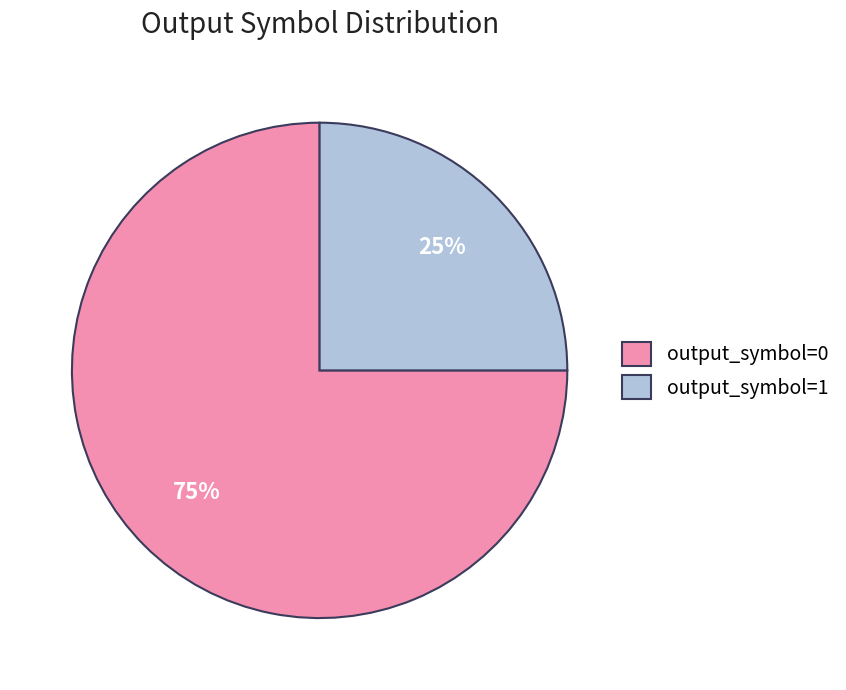

Between output_symbol=0 and output_symbol=1, which is larger?

output_symbol=0